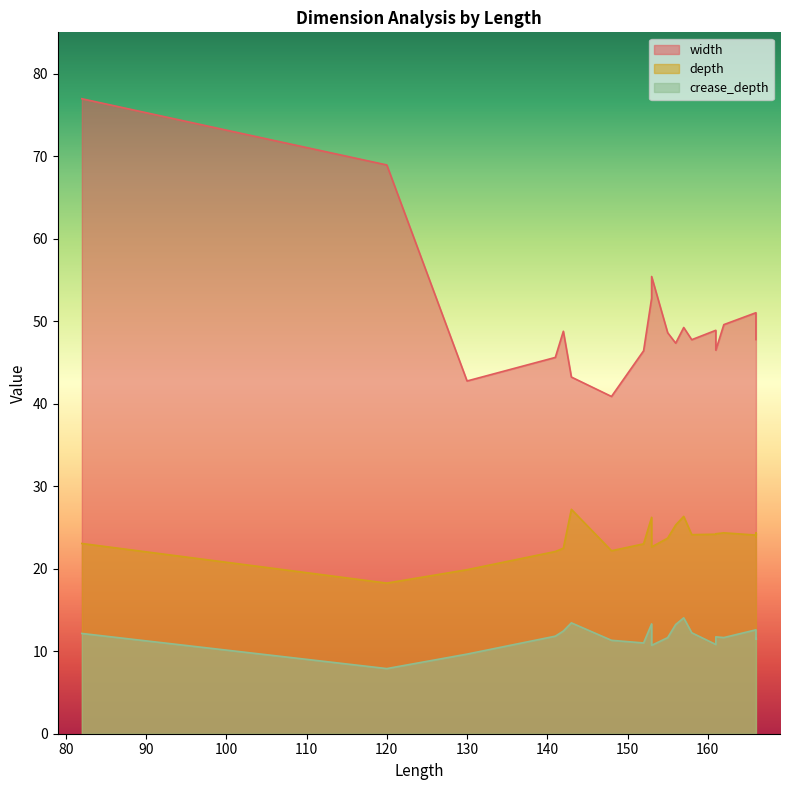

Between 156 and 157, which is larger?

157